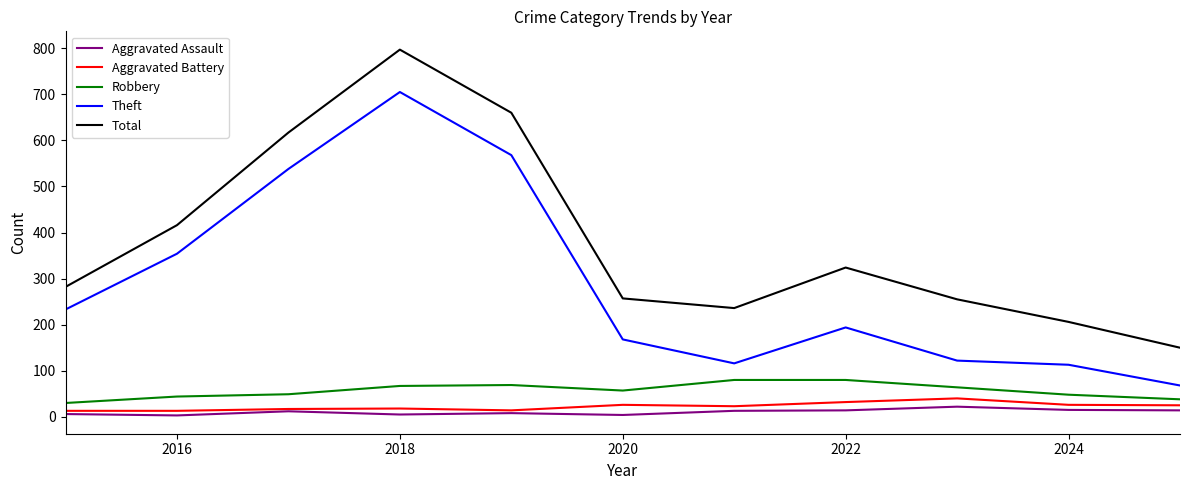

True or false: Aggravated Assault and Total intersect in this chart.

False